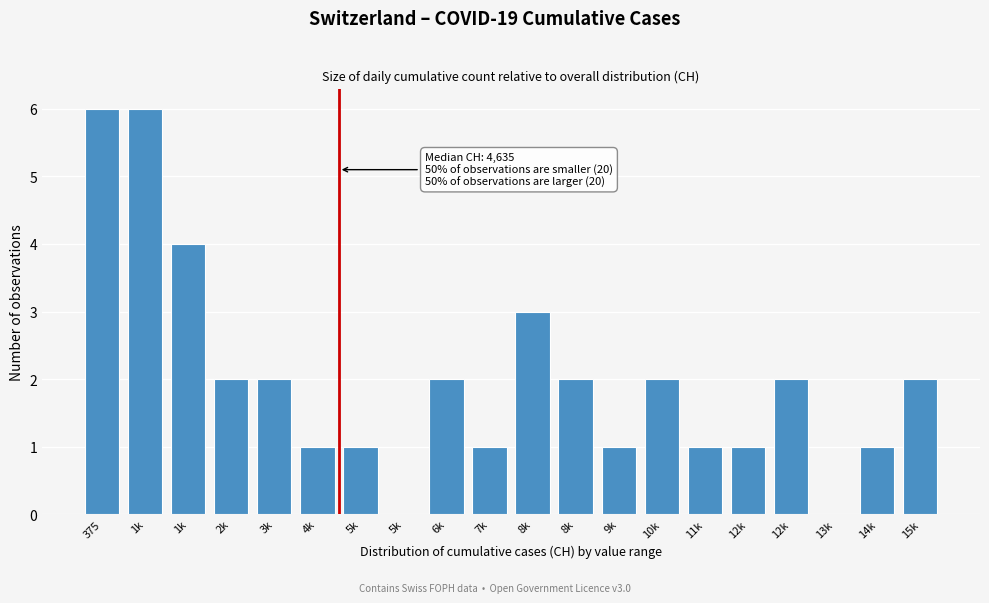

How many distinct data groups are displayed?

1